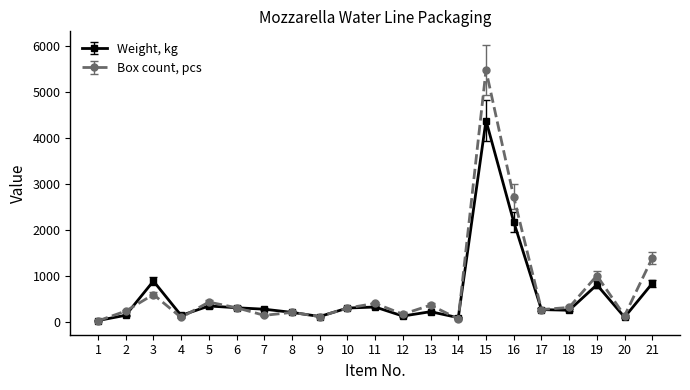

List the series in order of their overall mean, lowest first.

Weight, kg, Box count, pcs